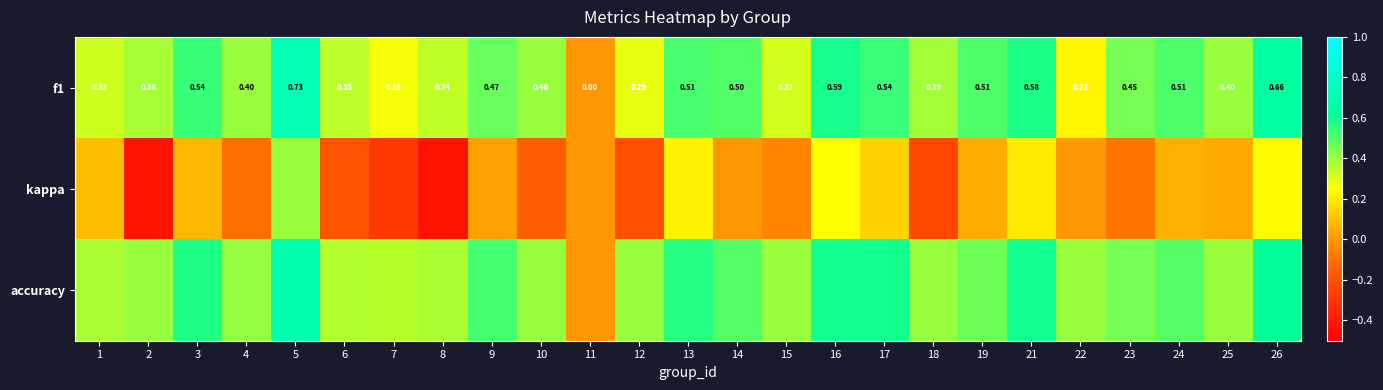

At which category is the sum across all series the highest?

5